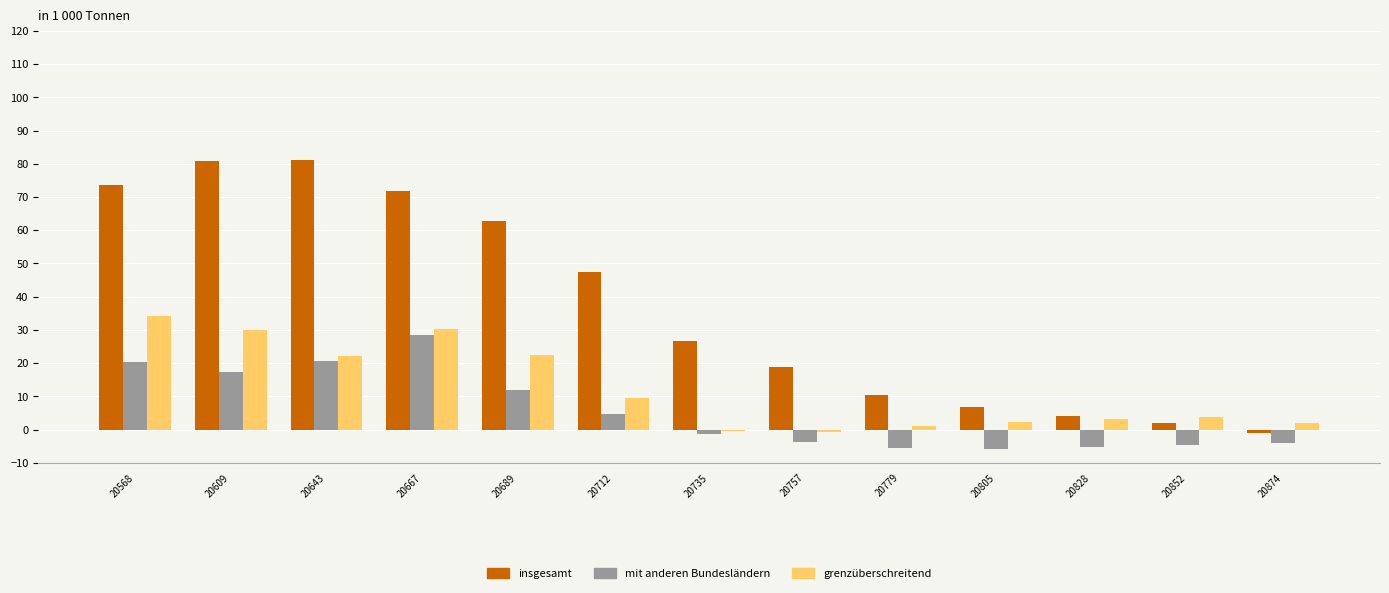

At which label does grenzüberschreitend reach its peak?

20568